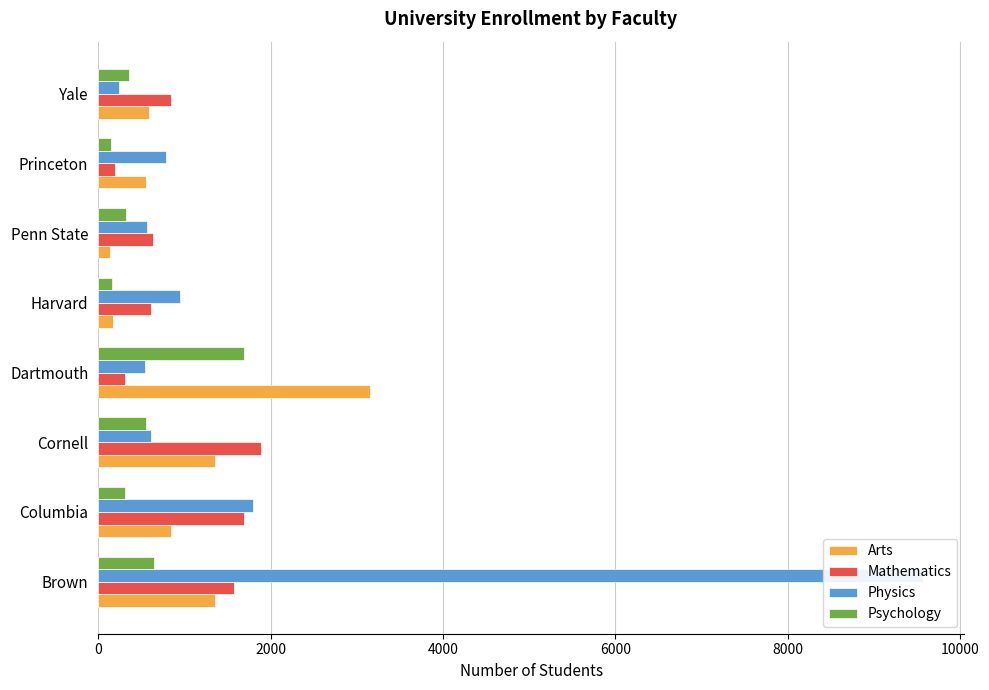

What is the average value of the Mathematics series?

970